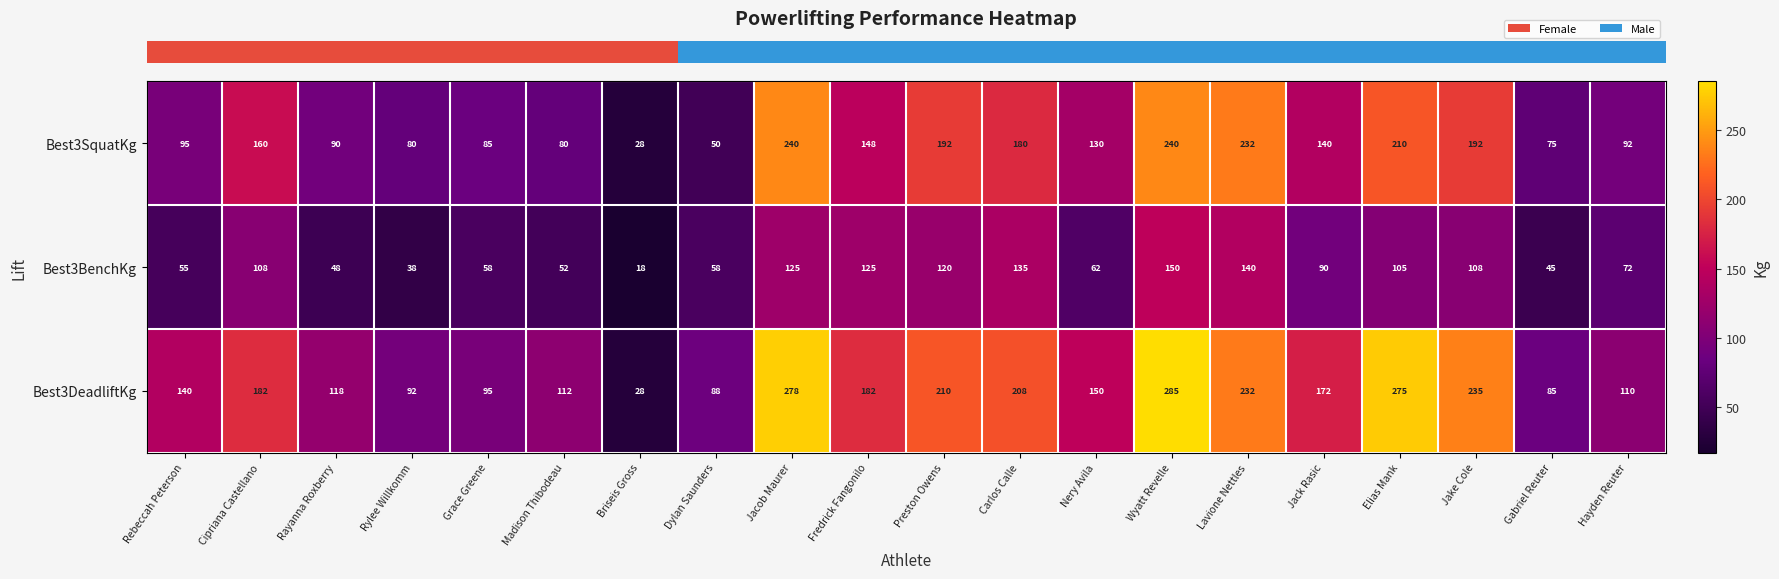

Where does the Best3BenchKg series first go above 90?

Cipriana Castellano